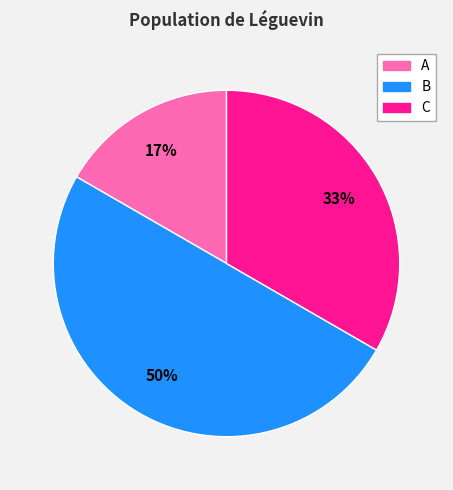

Which category has the biggest portion of the pie?

B